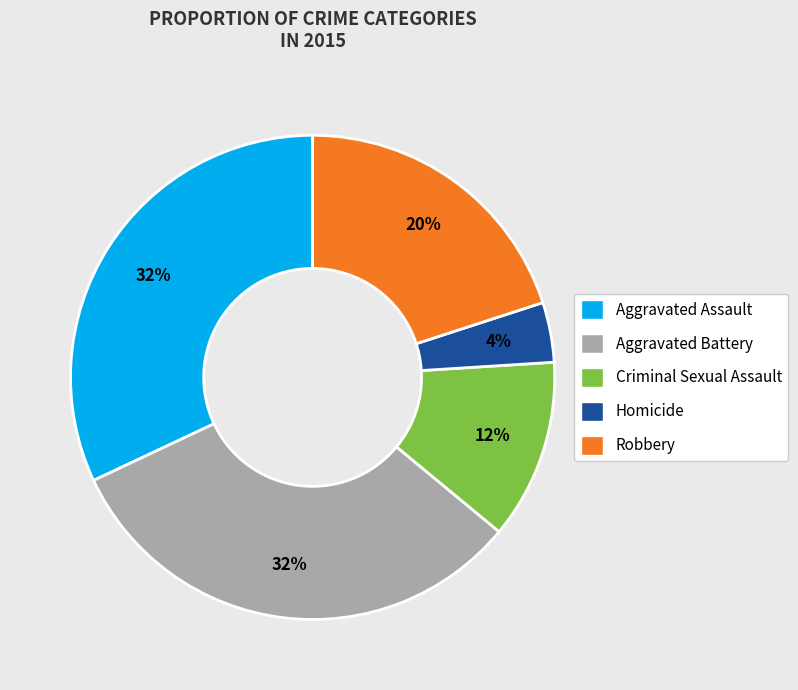

How many segments does this pie chart have?

5